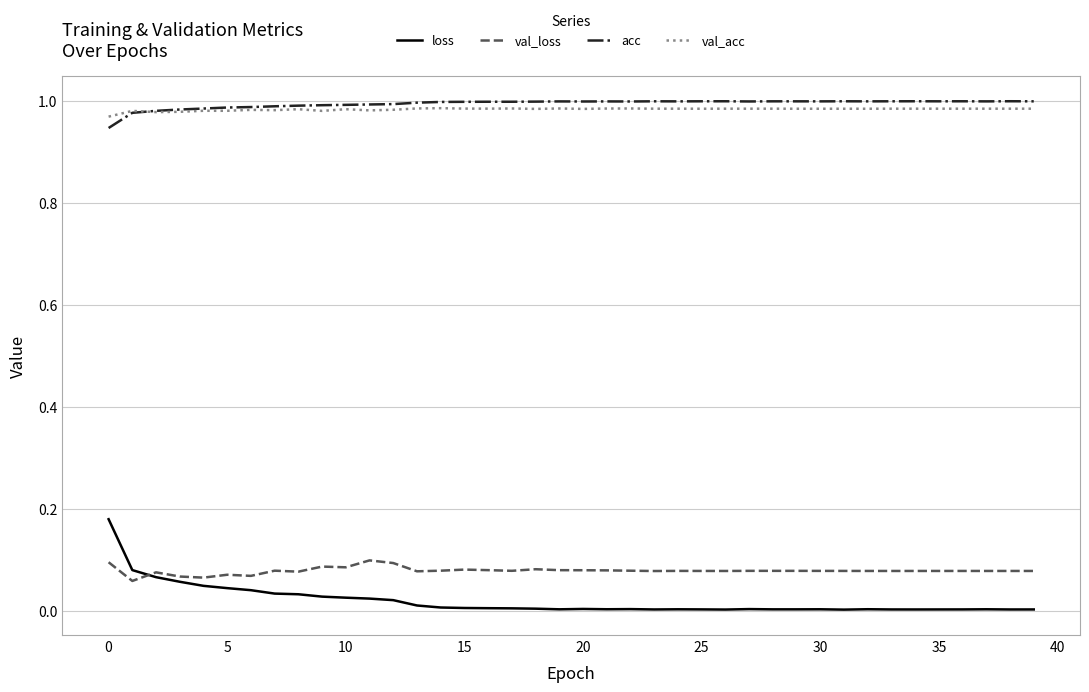

Which series has the widest spread of values?

loss